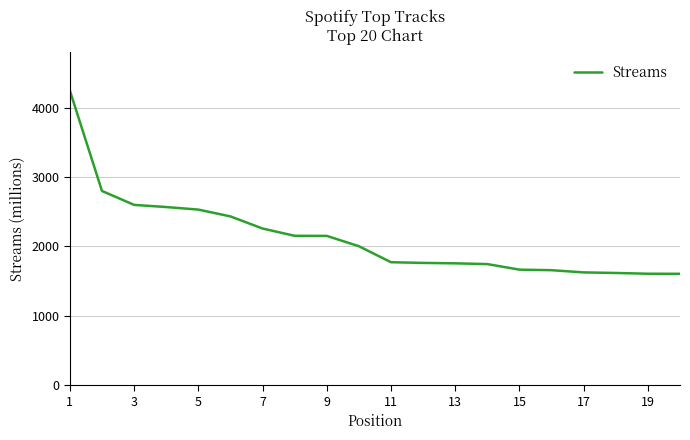

What is the maximum value shown in the chart?

4249